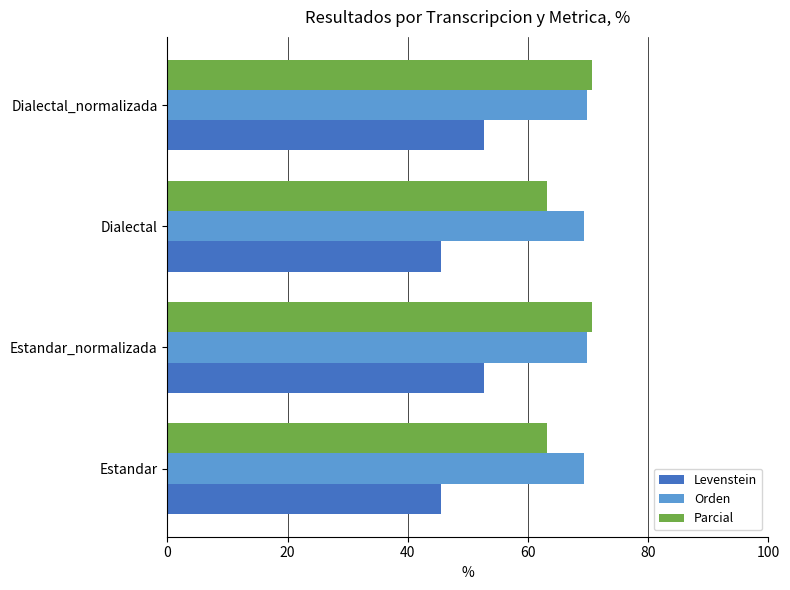

How many series are shown in this chart?

3